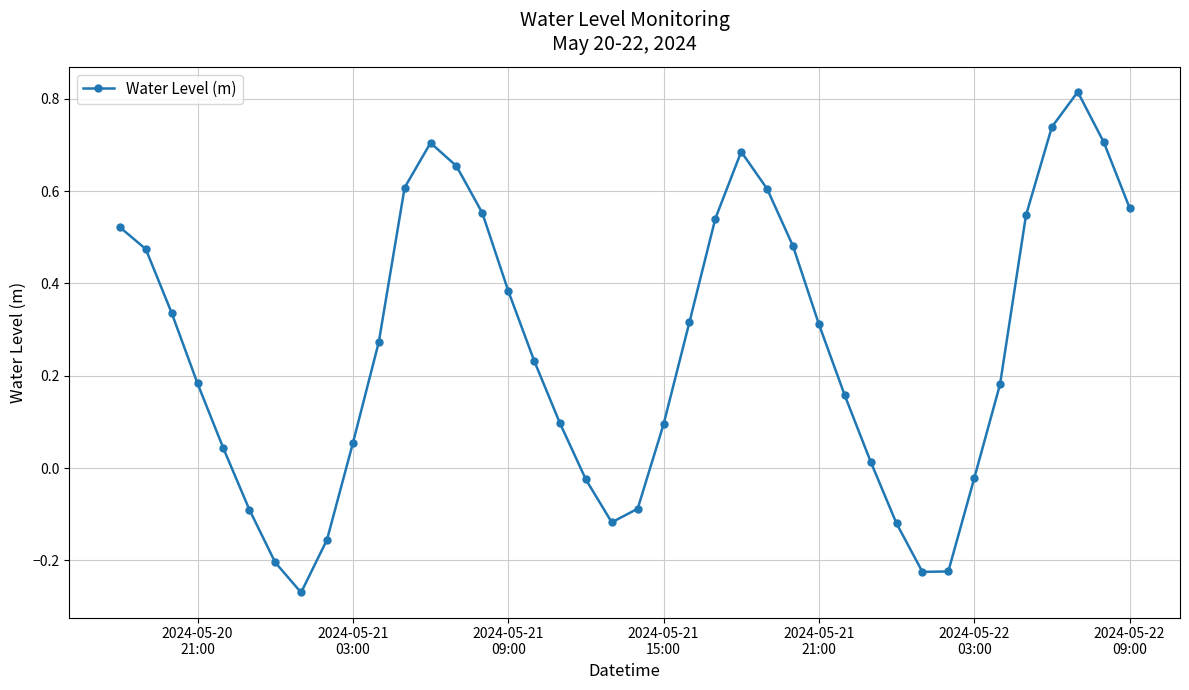

What is the difference between the maximum and minimum values?

1.1